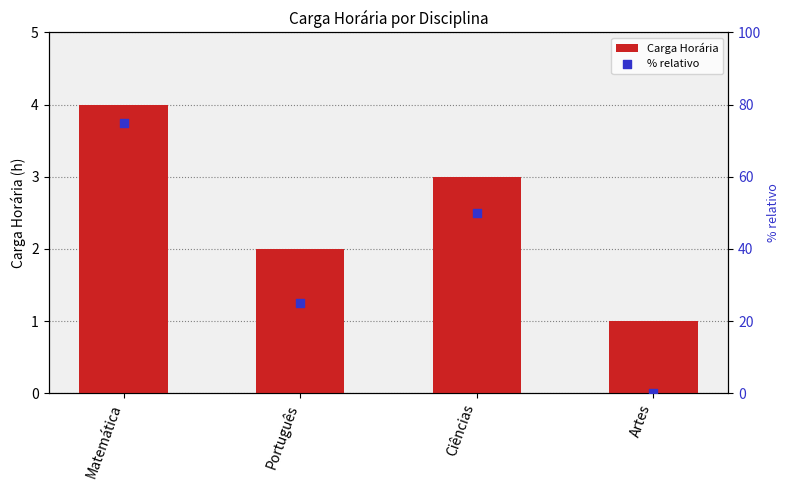

At how many categories does at least one series exceed 49?

2